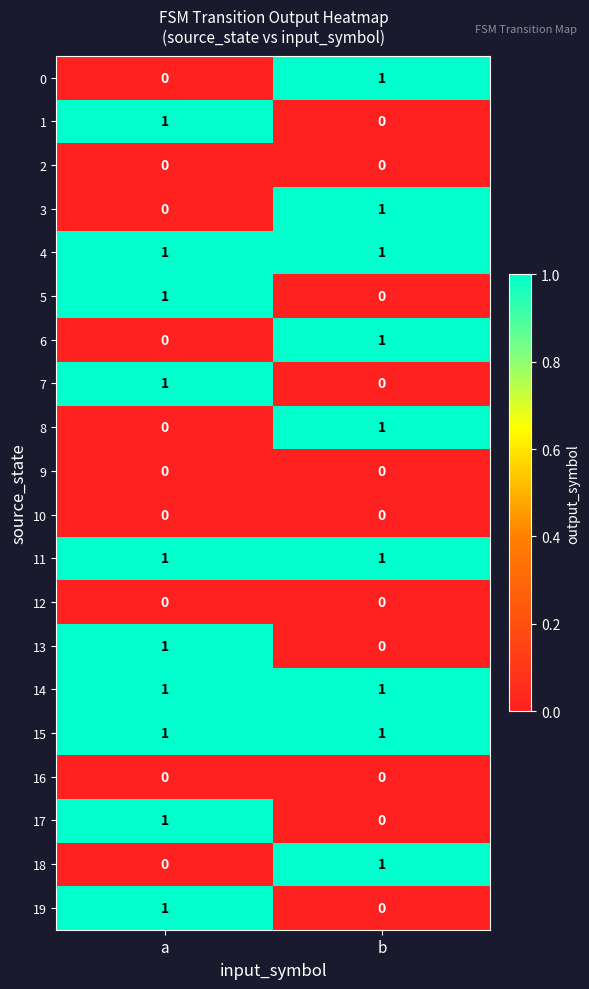

At how many categories does at least one series exceed 0?

2